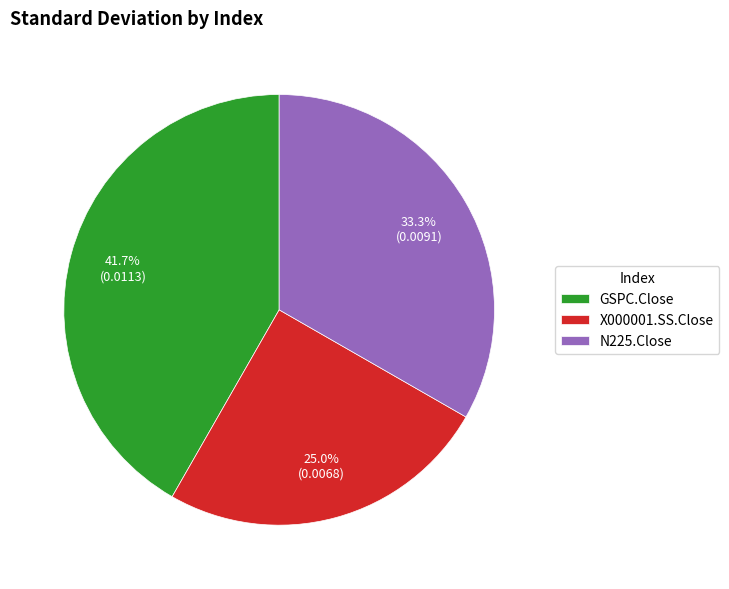

What is the smallest slice in the pie chart?

X000001.SS.Close